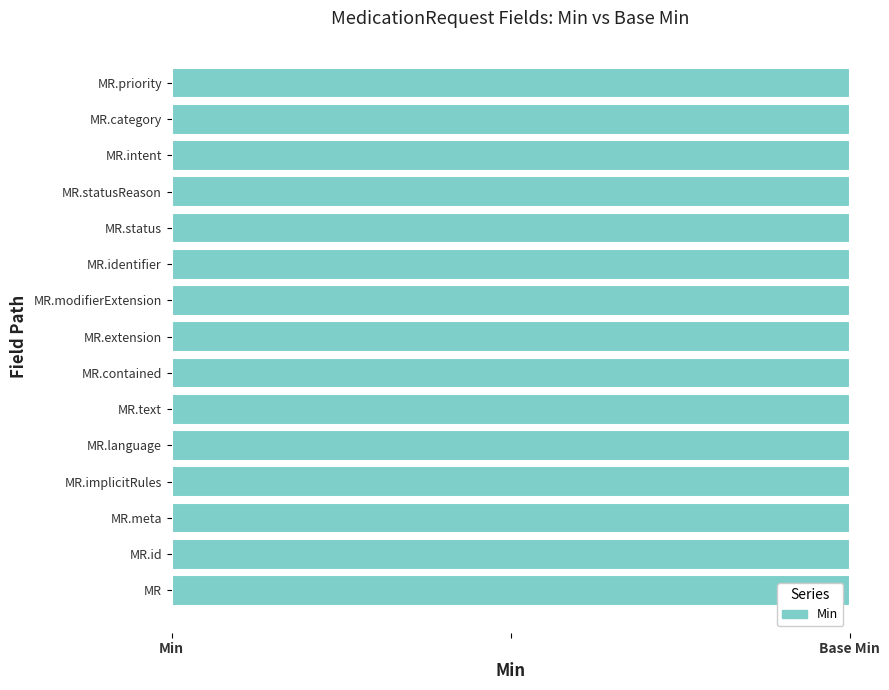

How many data points does each series have?

15